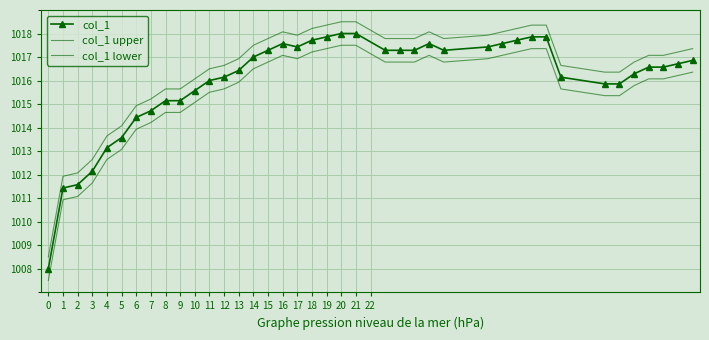

Is this an area chart (filled region under the line)?

No